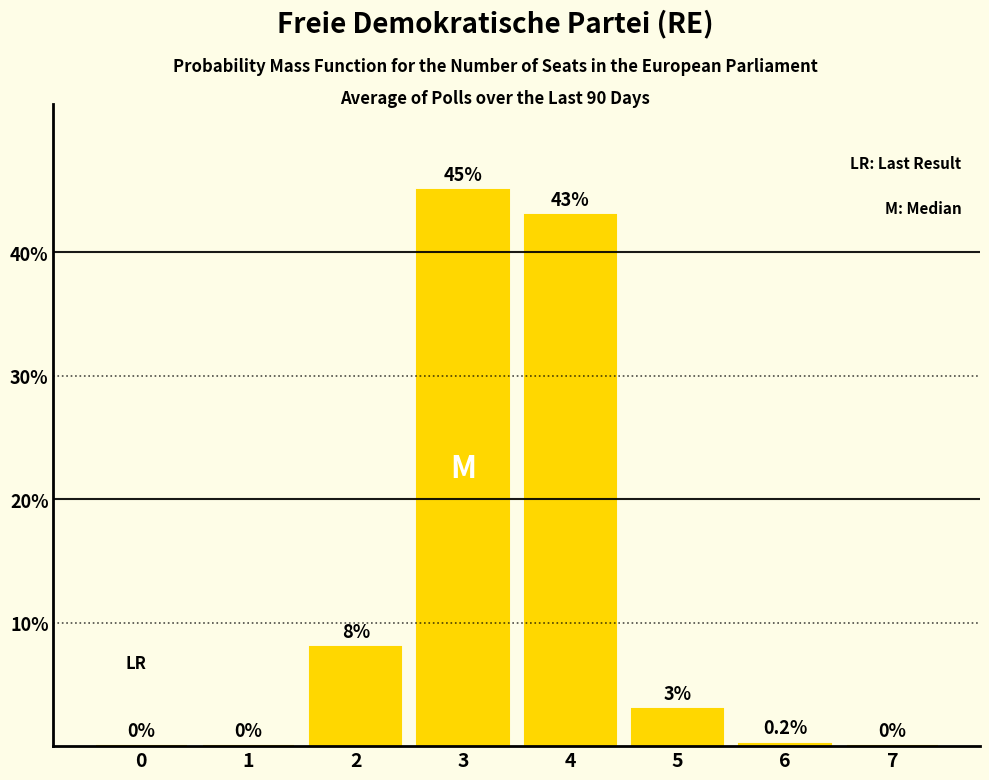

What is the sum of the values at 4 and 2?

51.0